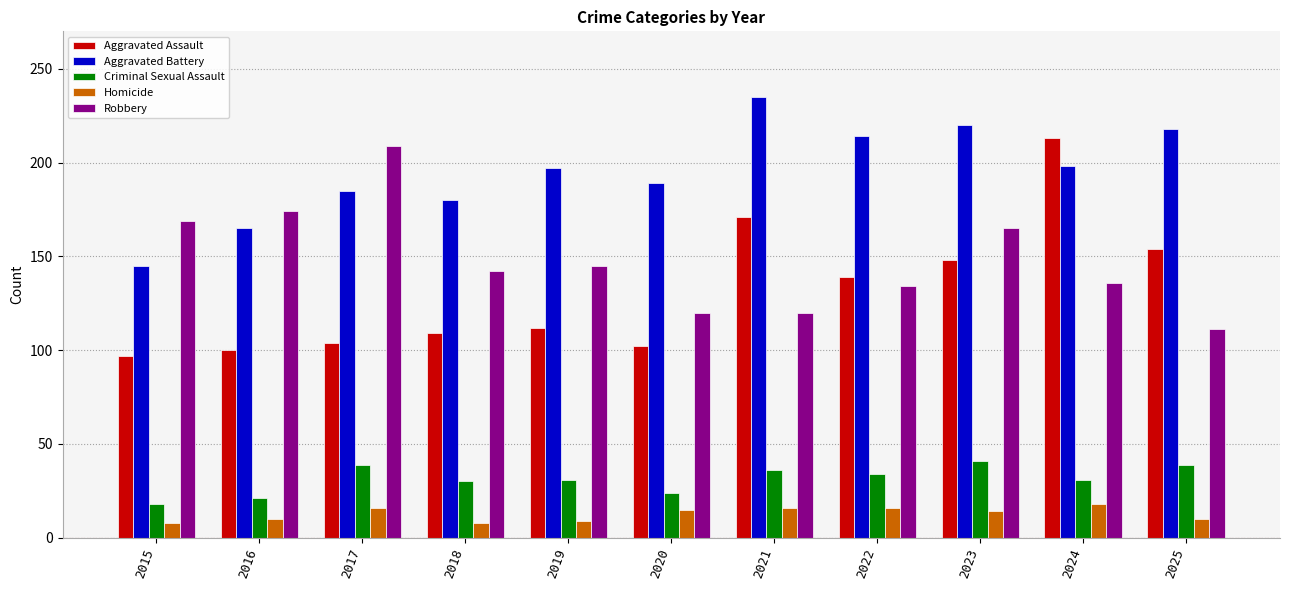

Between 2018 and 2024, which series saw the biggest shift?

Aggravated Assault